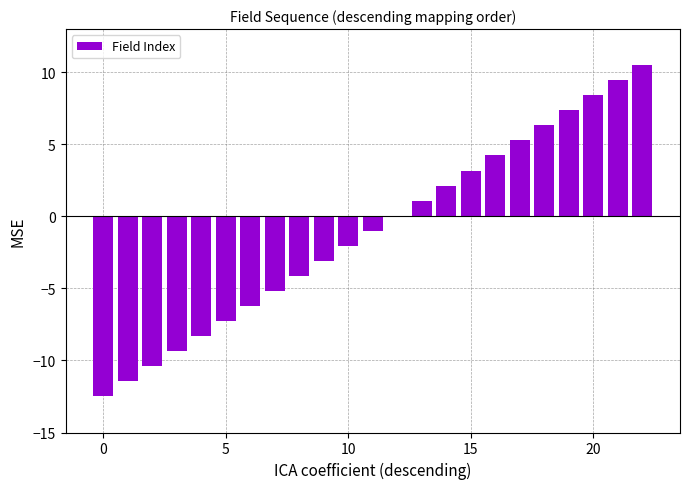

What is the maximum value shown in the chart?

10.5